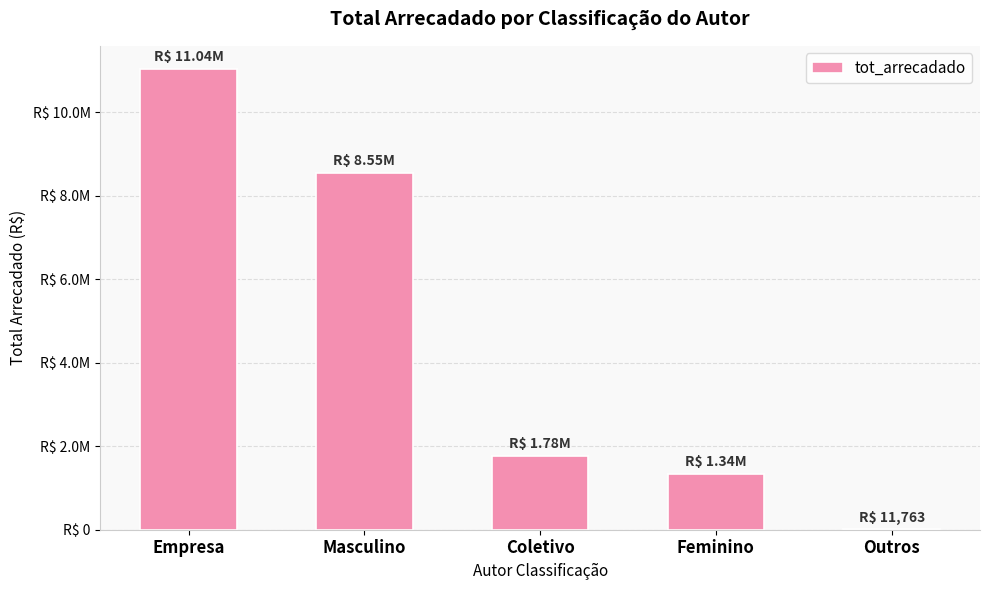

Reading left to right, what are all the values shown in this chart?

11036472.2	8552867.7	1775682.2	1336759.5	11763.4